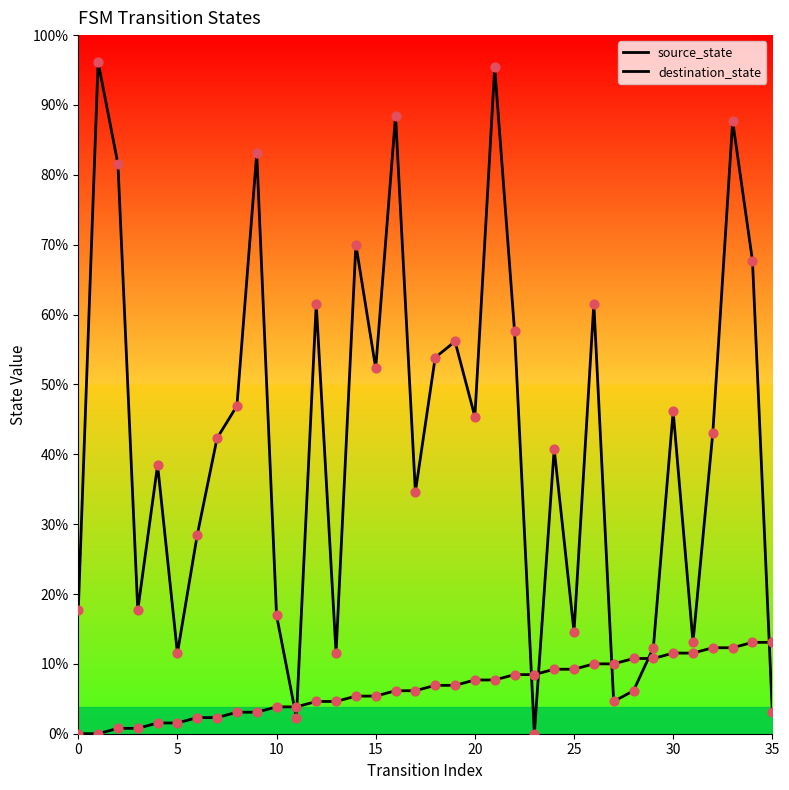

Which series reaches the maximum Y coordinate?

destination_state